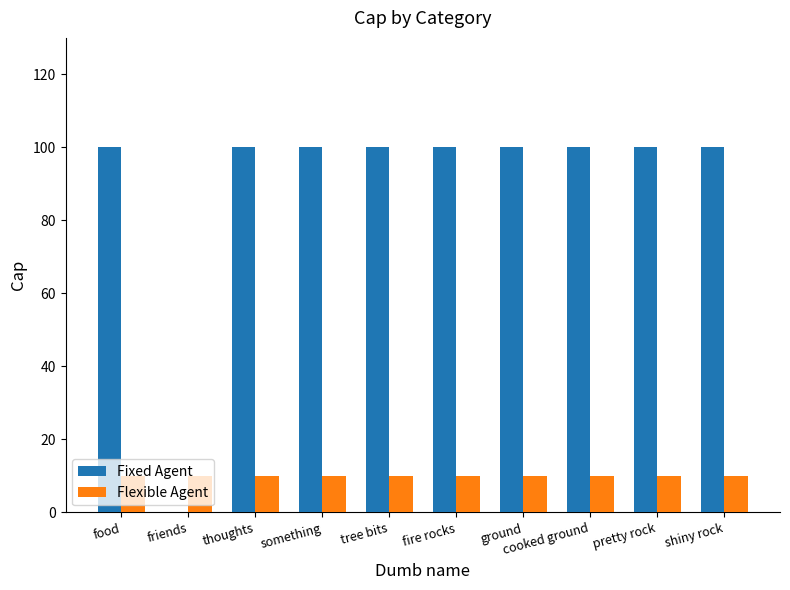

What is the approximate value of Flexible Agent at friends?

10